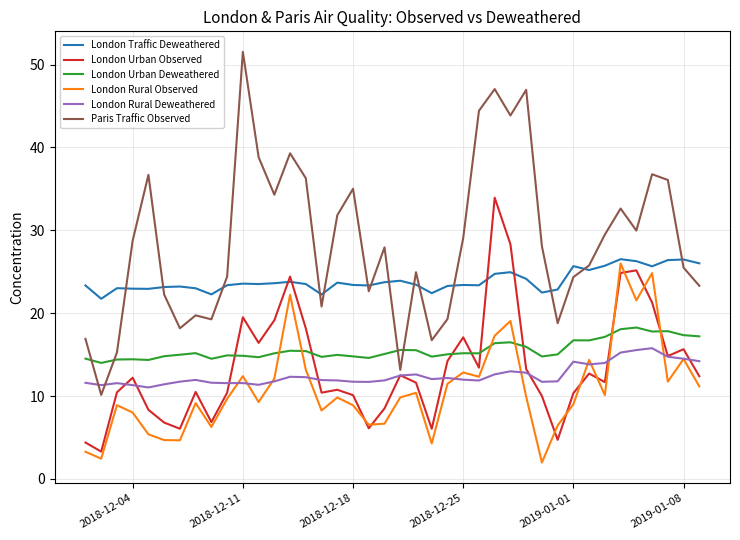

At how many categories does at least one series exceed 43?

5